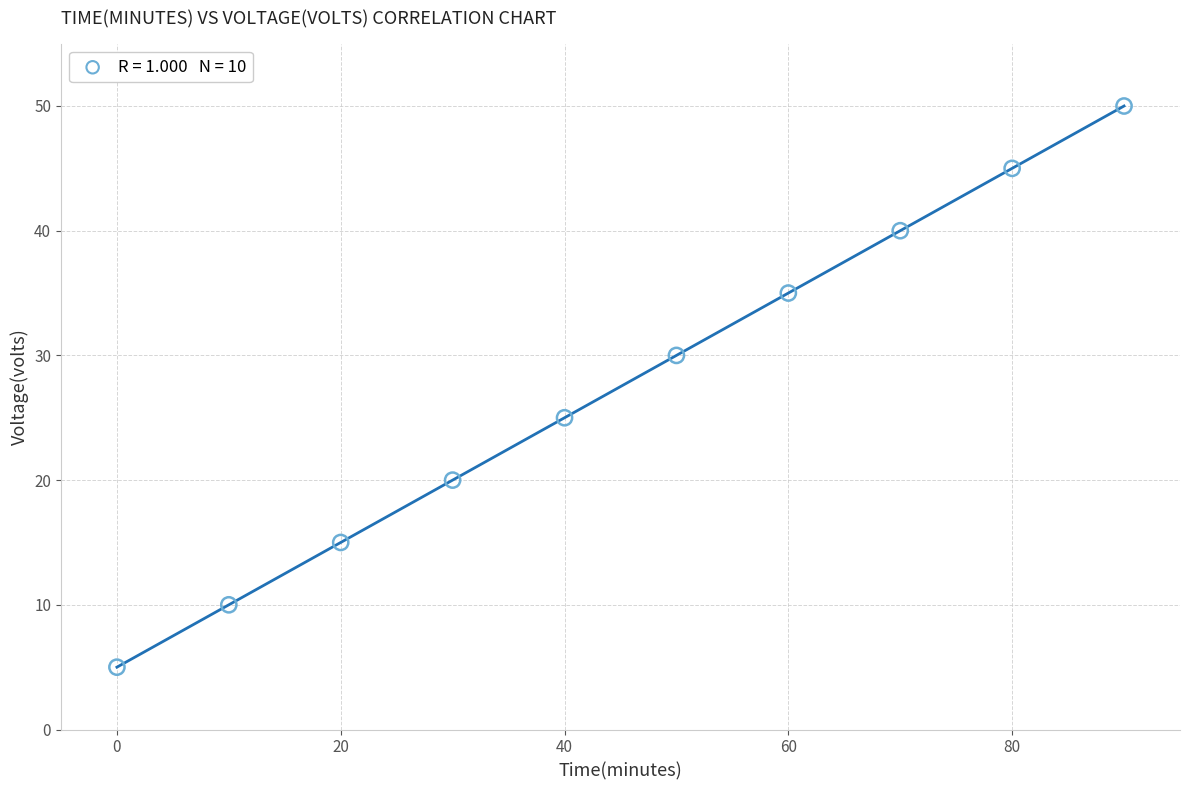

What Y value in the scatter plot is closest to 27?

25